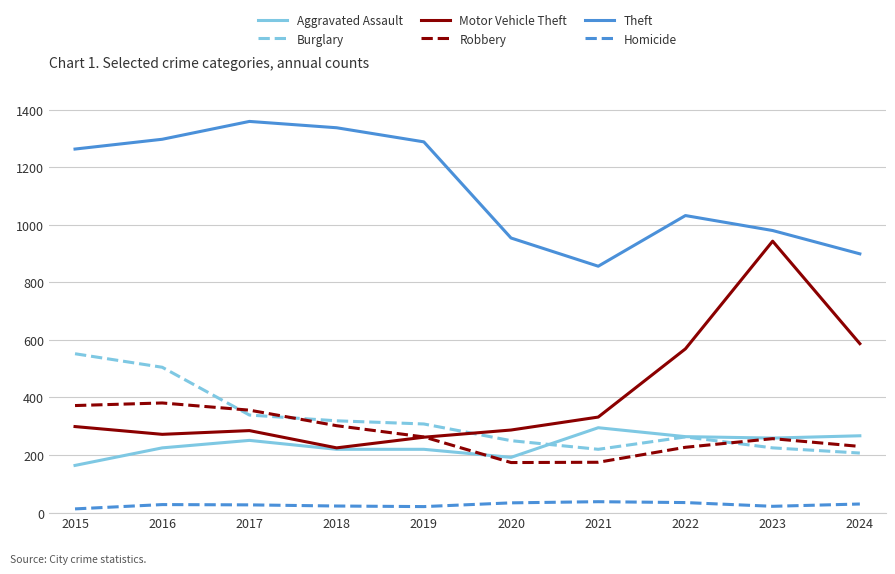

The value of Motor Vehicle Theft at 2018 is 127. True or false?

False